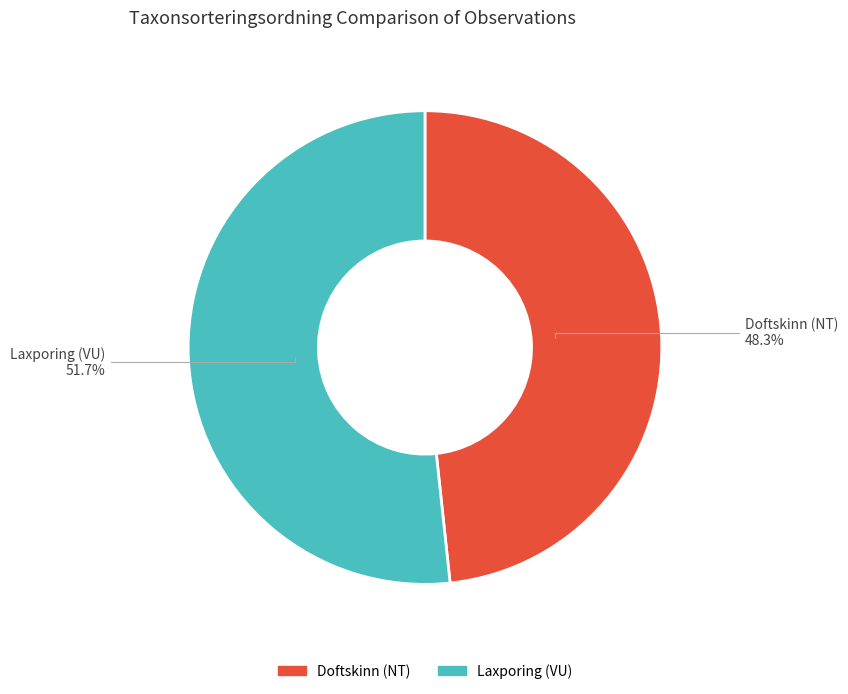

Is the sum of Laxporing (VU) and Doftskinn (NT) greater than half?

Yes